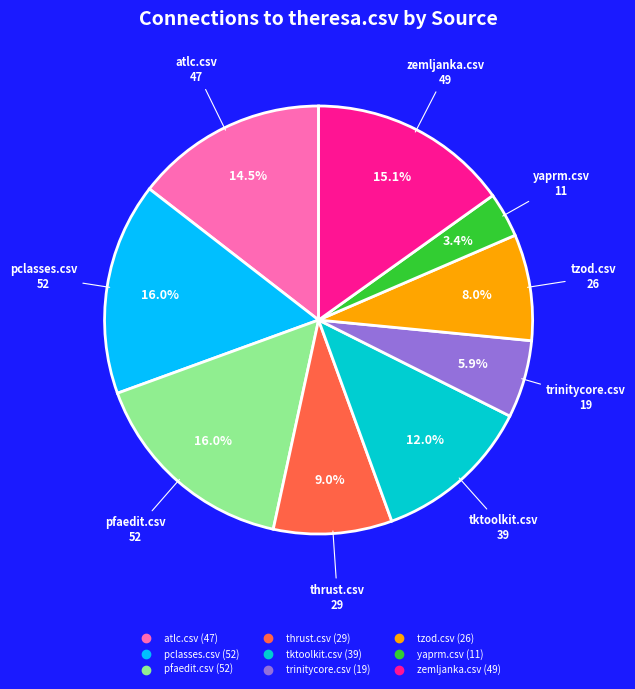

Does any single category account for the majority?

No